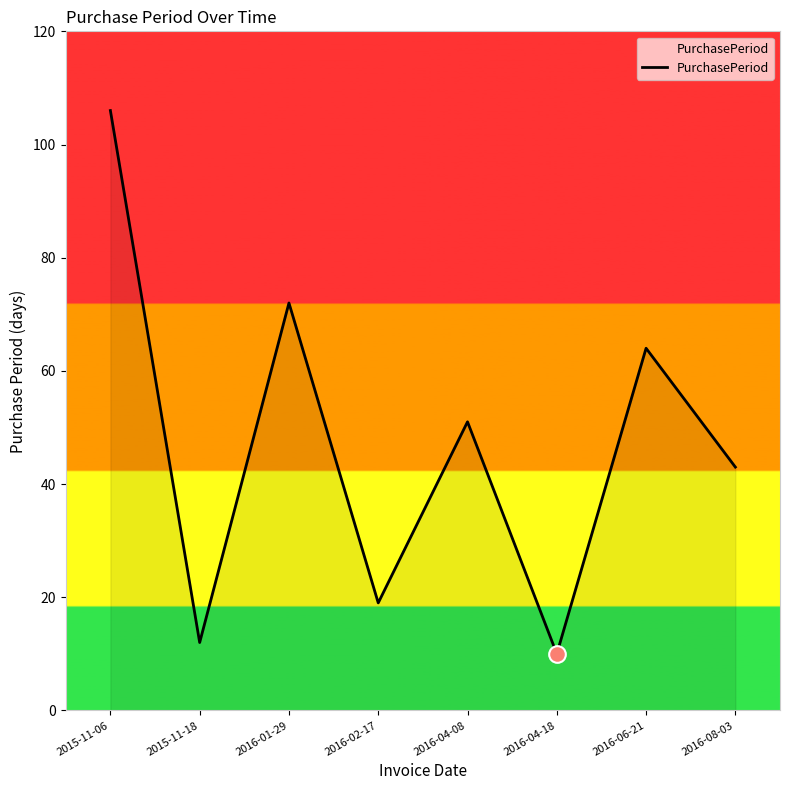

What position from the right is 2016-08-03?

1